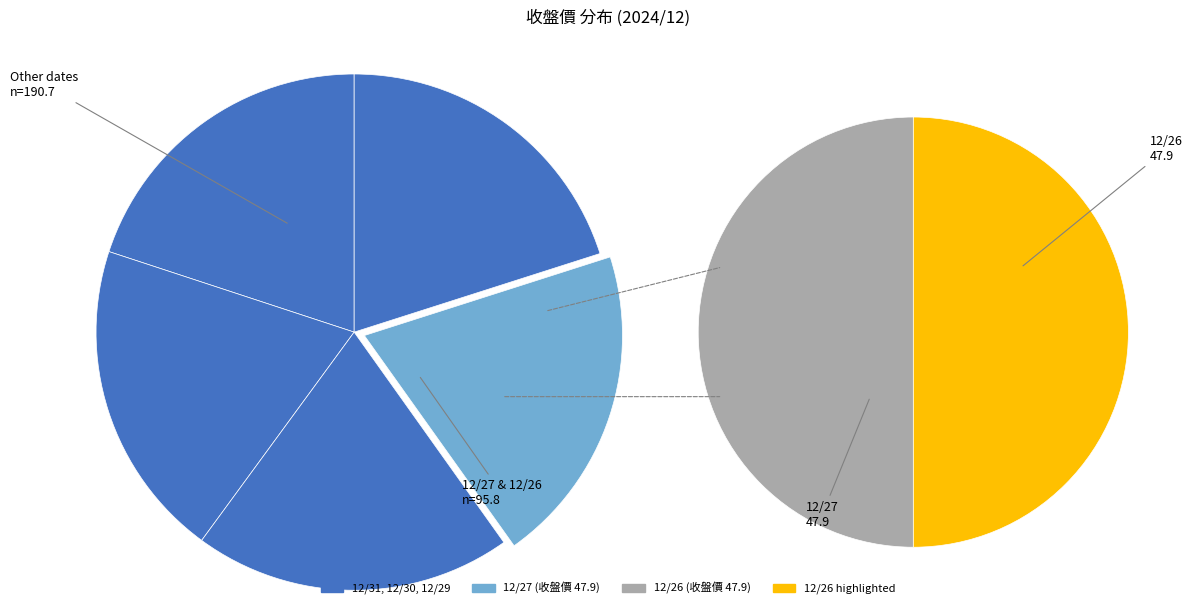

What percentage is the 12/30 slice, to the nearest percent?

20%